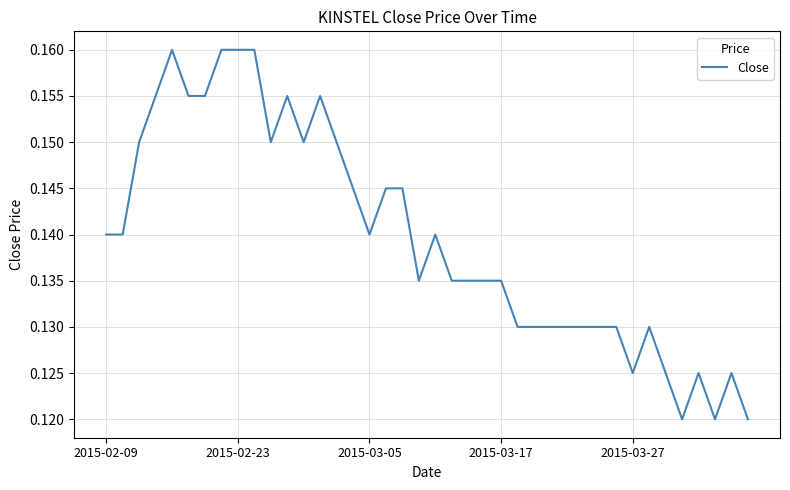

Reading left to right, extract all data points from this chart.

0.1	0.1	0.1	0.2	0.2	0.2	0.2	0.2	0.2	0.2	0.1	0.2	0.1	0.2	0.1	0.1	0.1	0.1	0.1	0.1	0.1	0.1	0.1	0.1	0.1	0.1	0.1	0.1	0.1	0.1	0.1	0.1	0.1	0.1	0.1	0.1	0.1	0.1	0.1	0.1